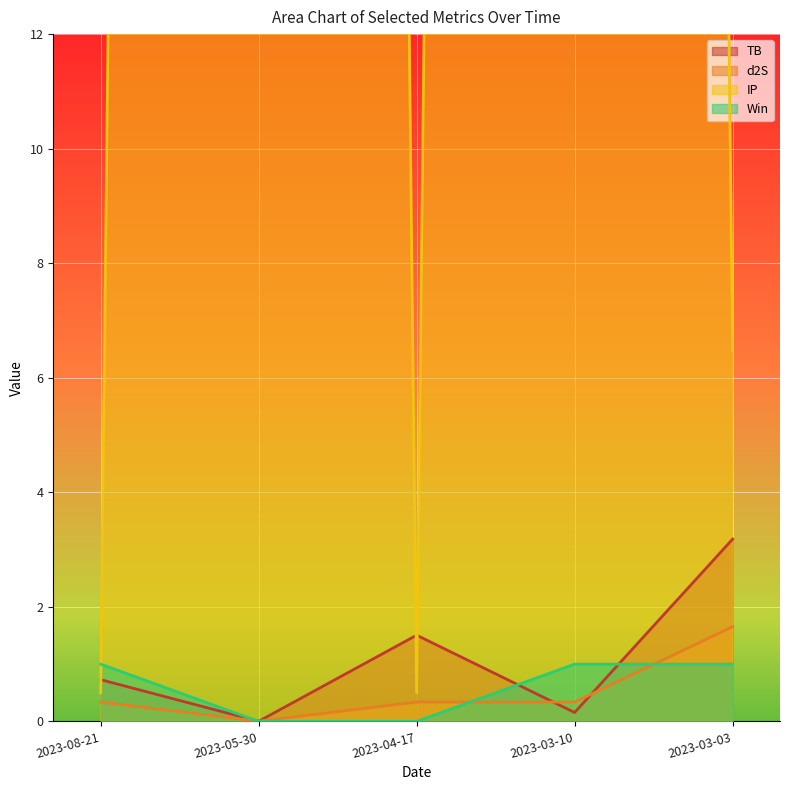

Between 2023-08-21 and 2023-03-10, which series saw the biggest shift?

IP